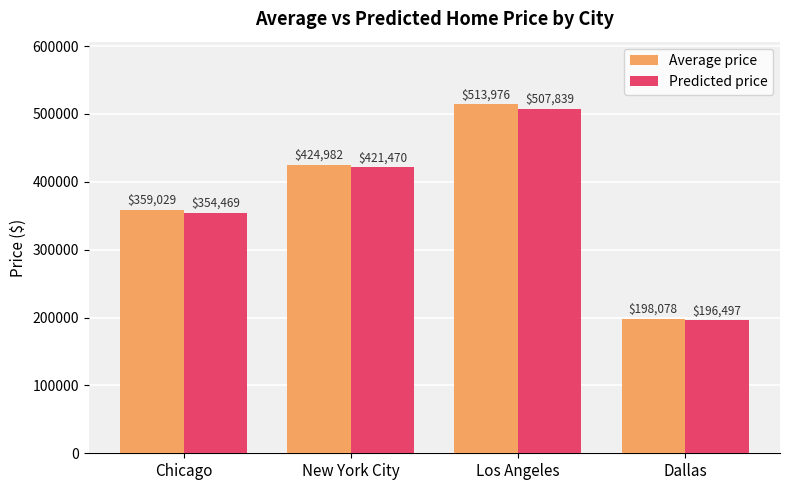

Is the value of Average price at Dallas greater than the value of Predicted price at New York City?

No